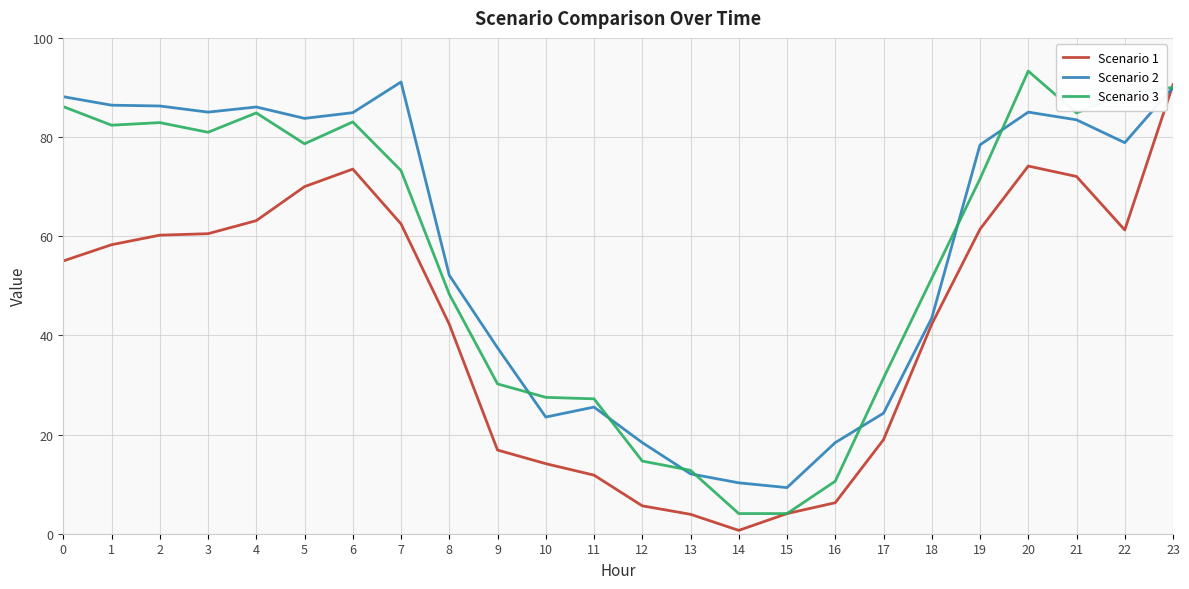

The value of Scenario 2 at 12 is 18.4. True or false?

True